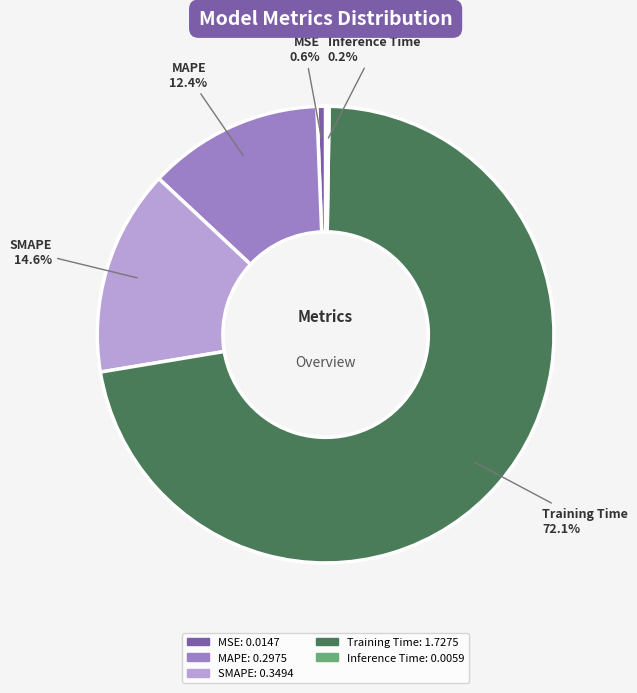

Combined, do SMAPE and MSE account for over 50%?

No